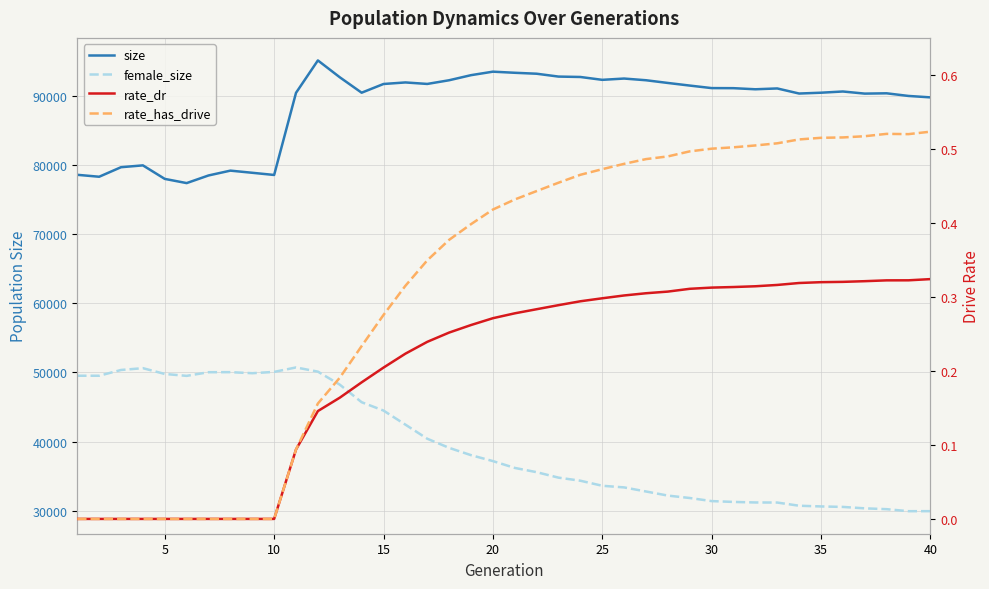

What are all the series names shown in the legend?

size, female_size, rate_dr, rate_has_drive